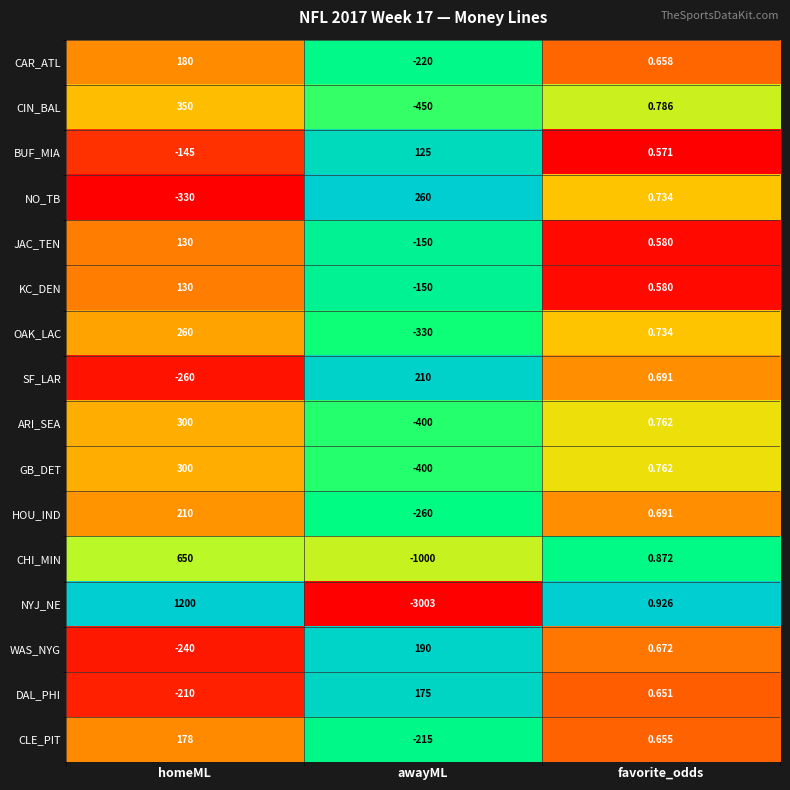

Which category has the highest value in the GB_DET series?

homeML